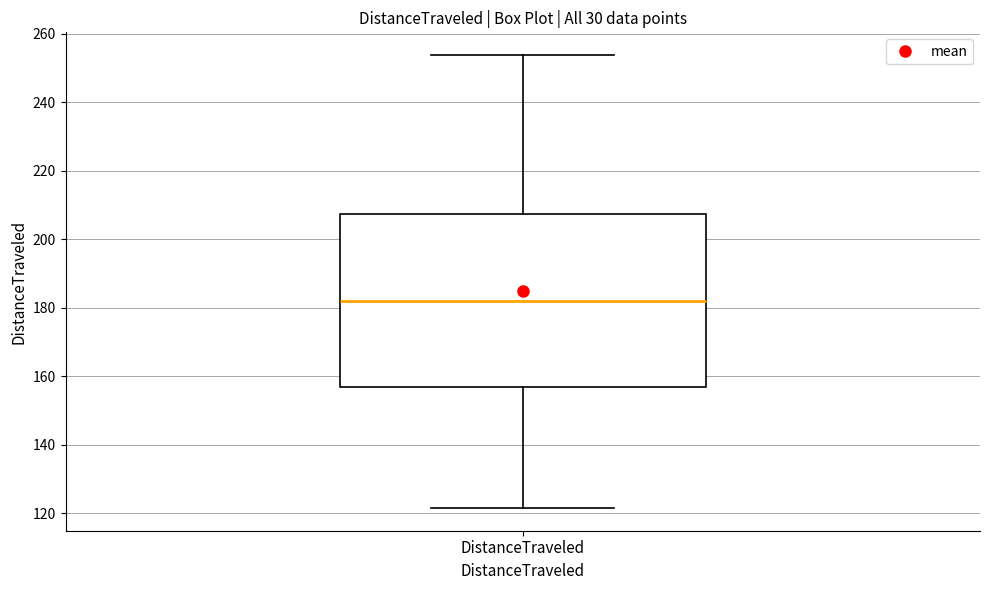

Transcribe this box plot: give where the median line is, the range the box spans, and where the two whiskers end, as read against the y-axis. The values are not printed on the chart, so give them approximately, as read against the axis.

median 182, box 156 to 208, whiskers 122 to 254